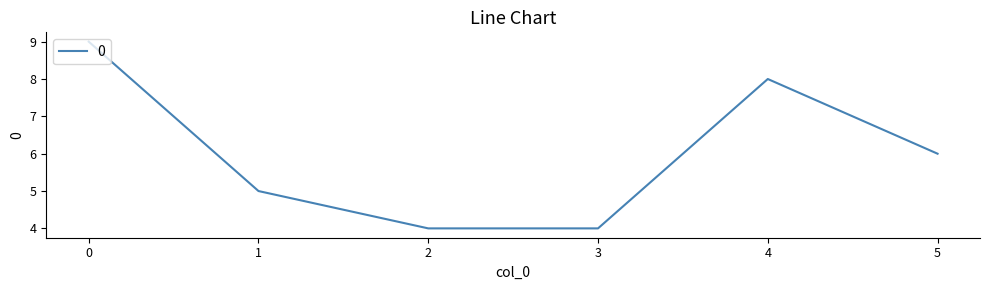

True or false: the data has more than 1 interior local peaks.

False